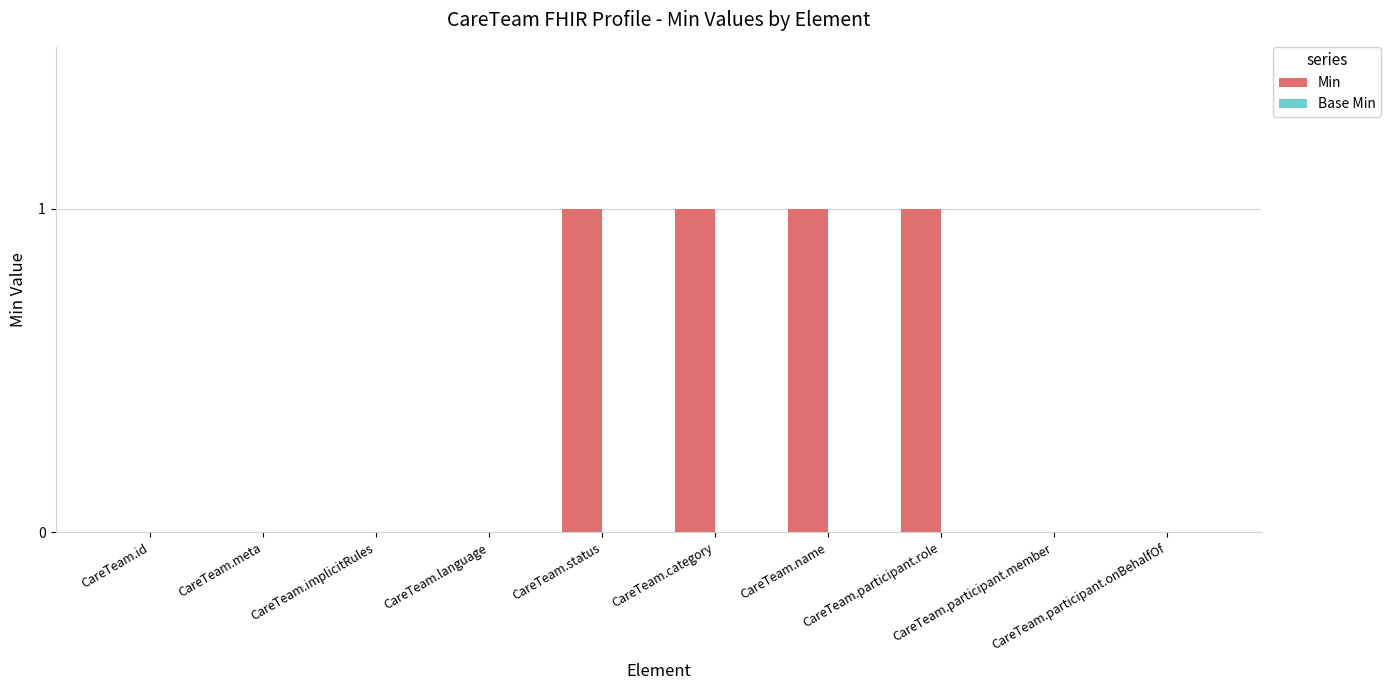

What is the greatest value displayed?

1